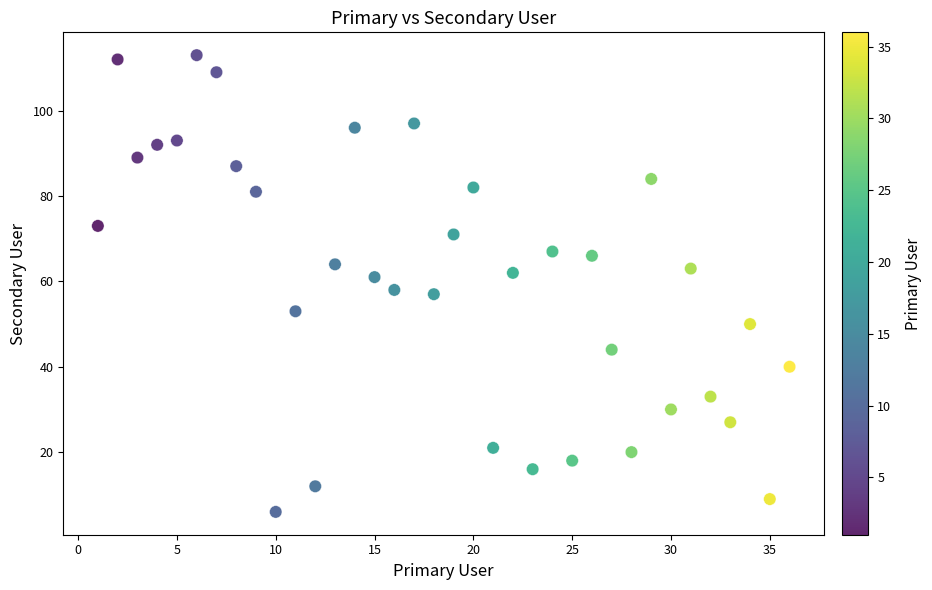

What is the range of Y values (max minus min)?

107